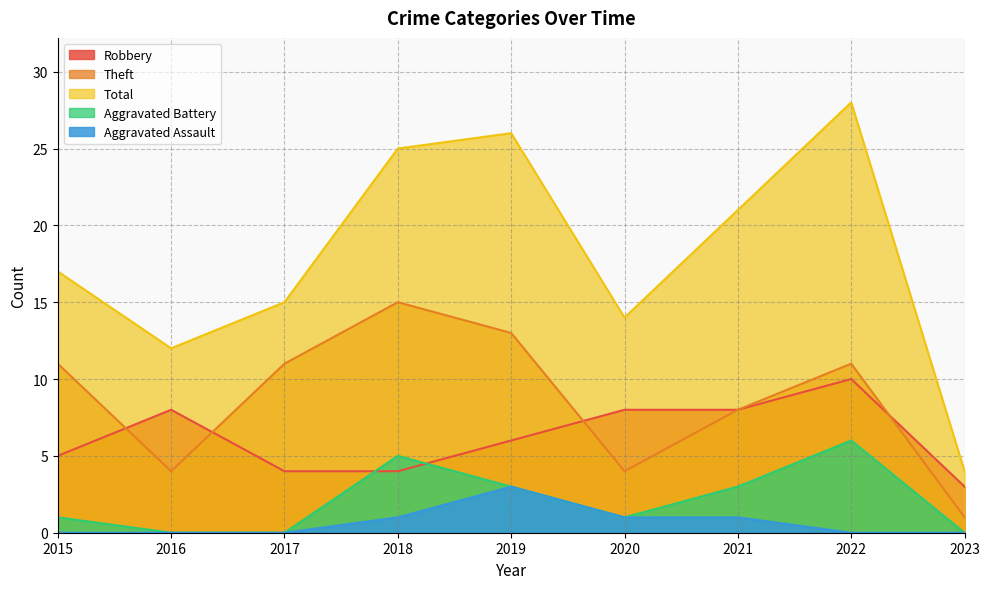

Reading right to left, what are all the values shown in this chart?

Robbery: 3	10	8	8	6	4	4	8	5
Theft: 1	11	8	4	13	15	11	4	11
Total: 4	28	21	14	26	25	15	12	17
Aggravated Battery: 0	6	3	1	3	5	0	0	1
Aggravated Assault: 0	0	1	1	3	1	0	0	0